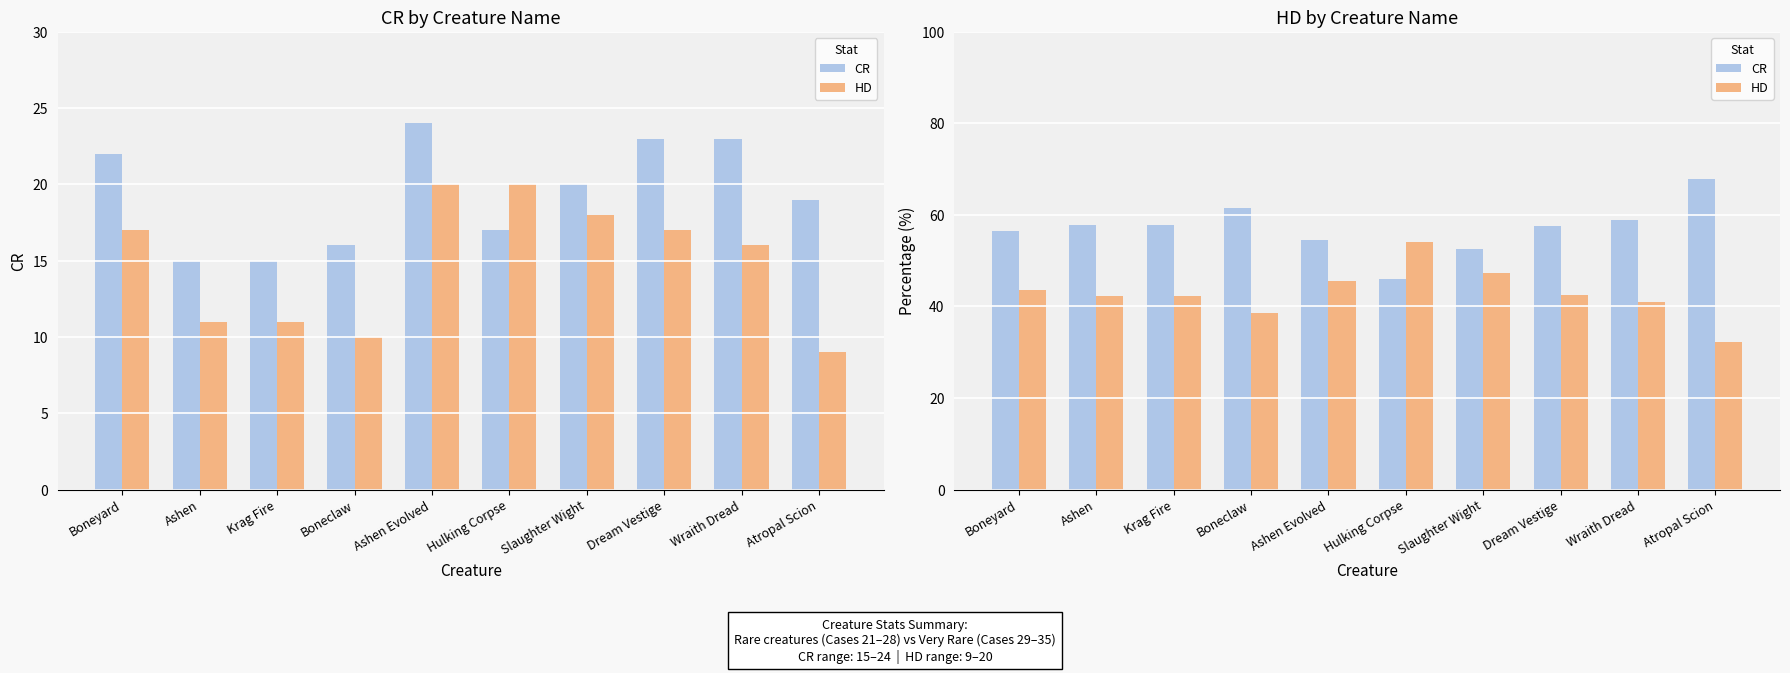

What is the difference between the HD values at Atropal Scion and Krag Fire?

10.2